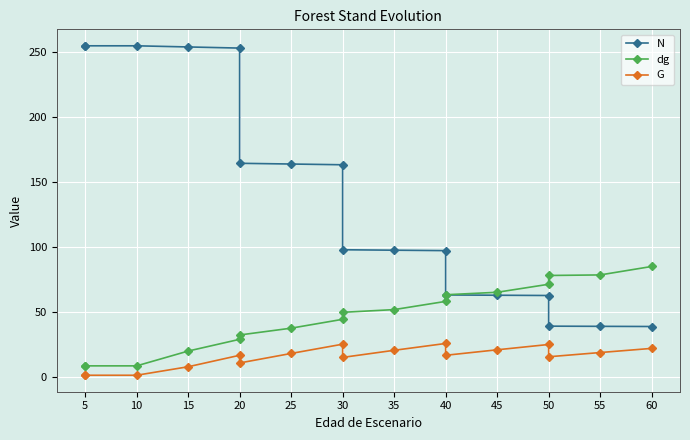

What is the greatest value displayed?

254.7